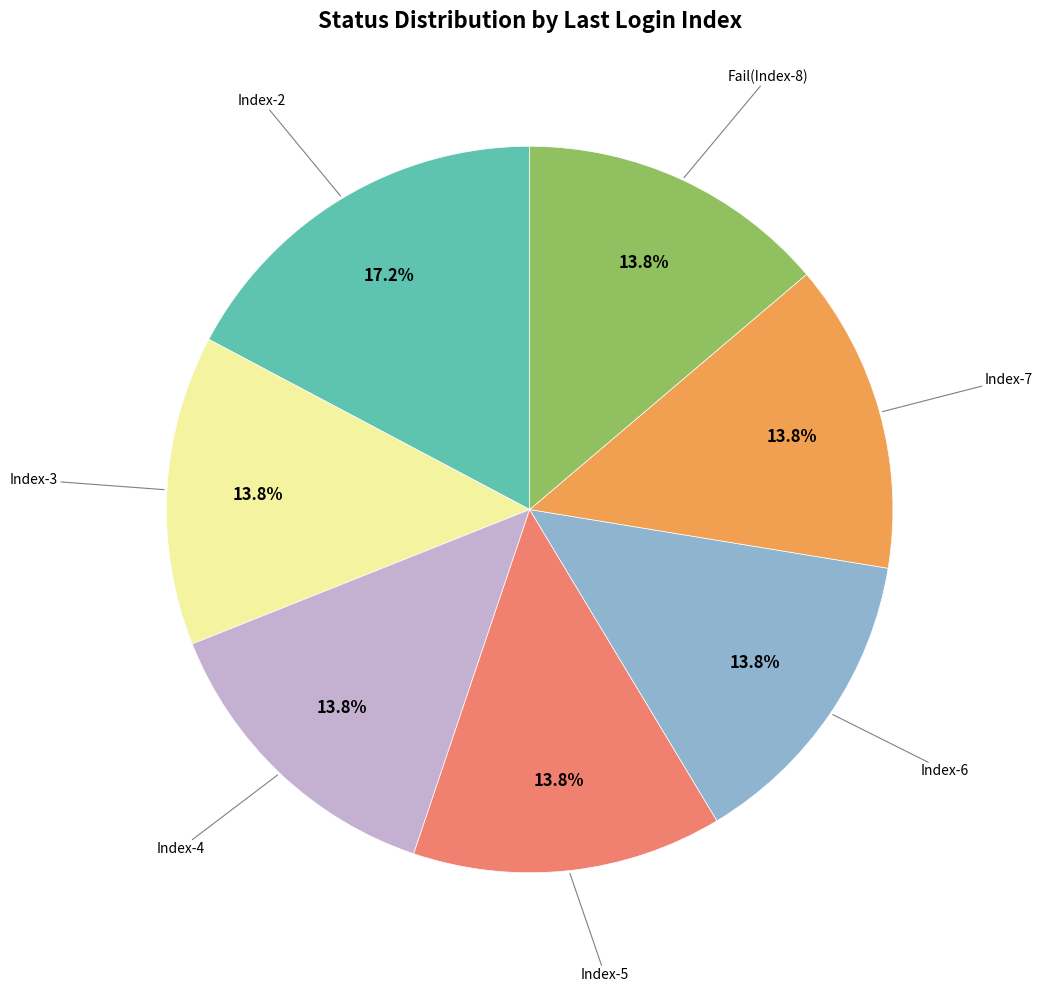

Is there a majority slice in this chart?

No